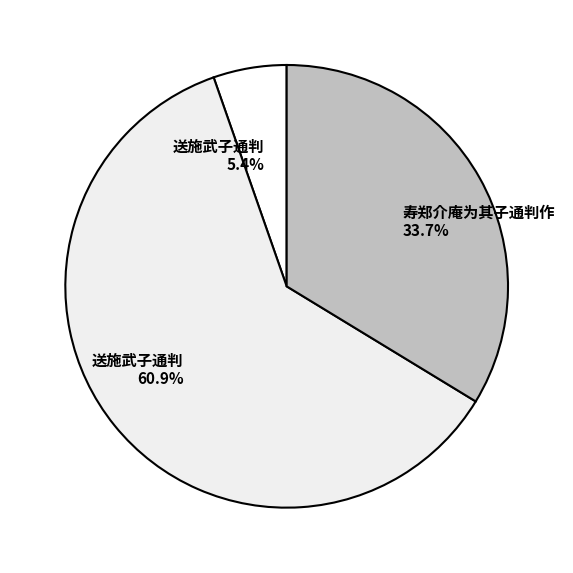

Count the number of slices in the pie.

3